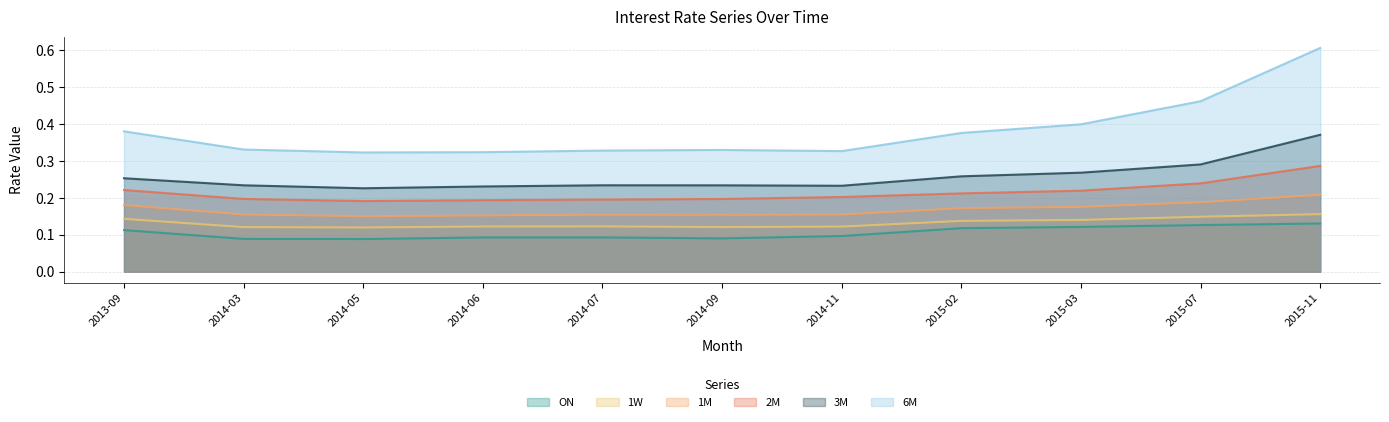

Which series has the largest total across all categories?

6M